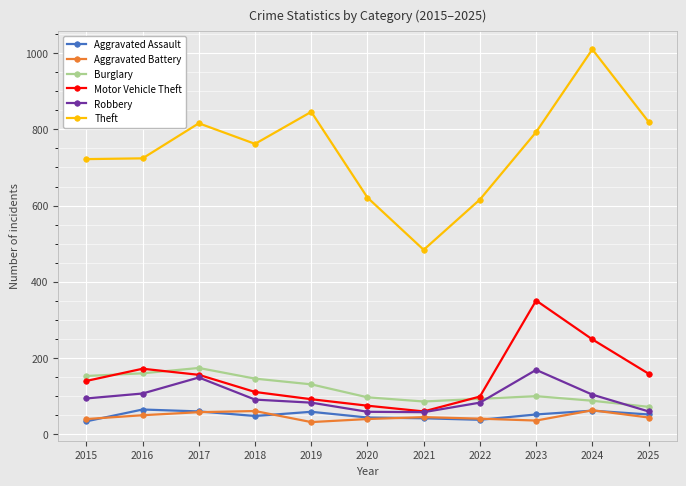

The value of Burglary at 2020 is 145. True or false?

False